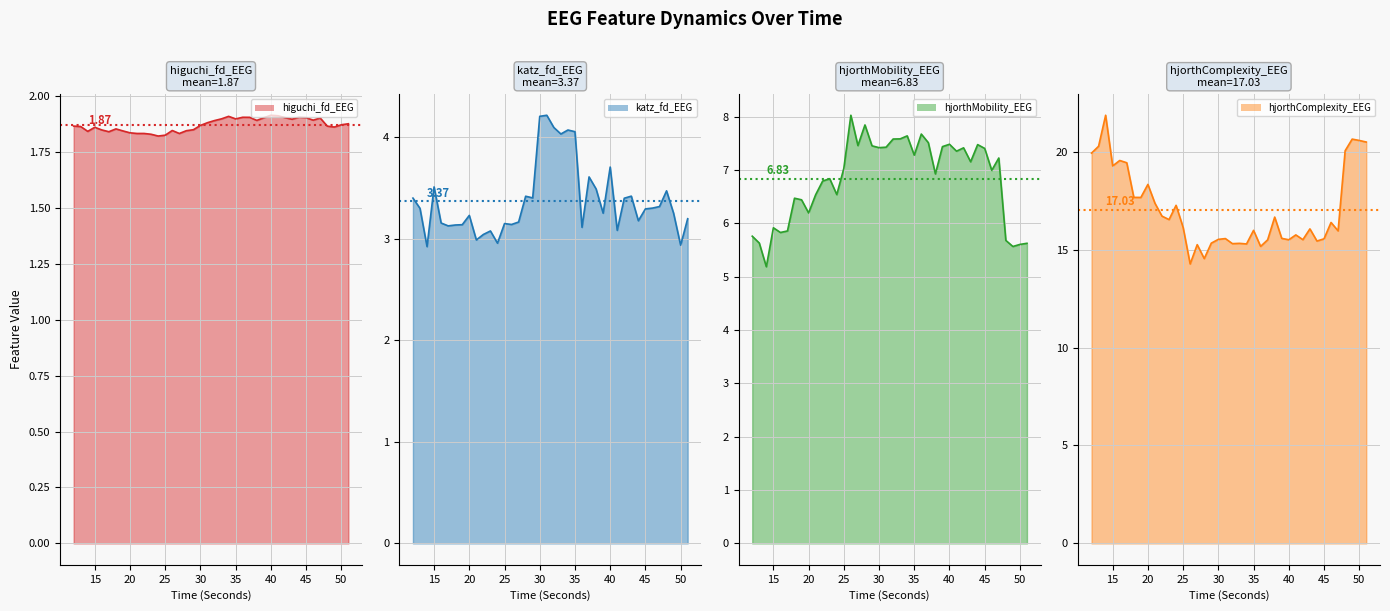

True or false: higuchi_fd_EEG line has more than 0 points higher than both neighbors.

True